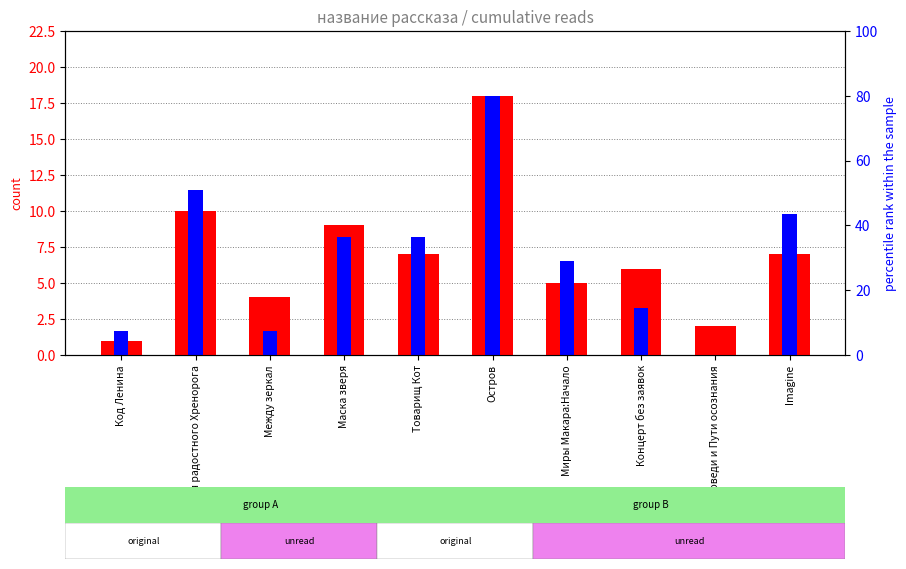

At which label does percentile rank within the sample first exceed 8?

Мастерская радостного Хренорога